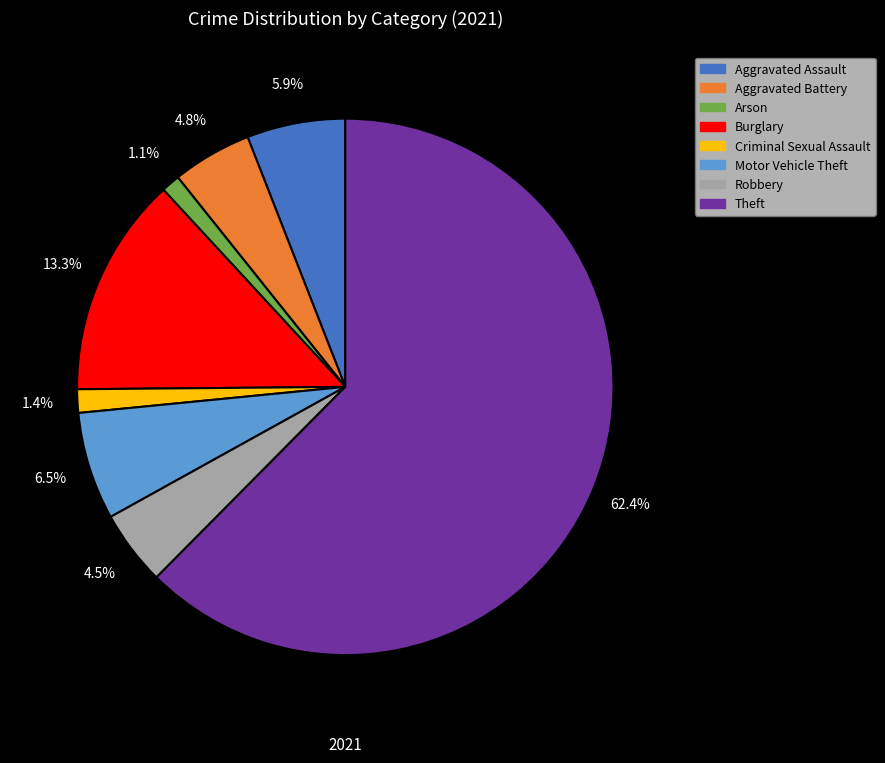

To the nearest percent, what percentage of the pie is Theft?

62%